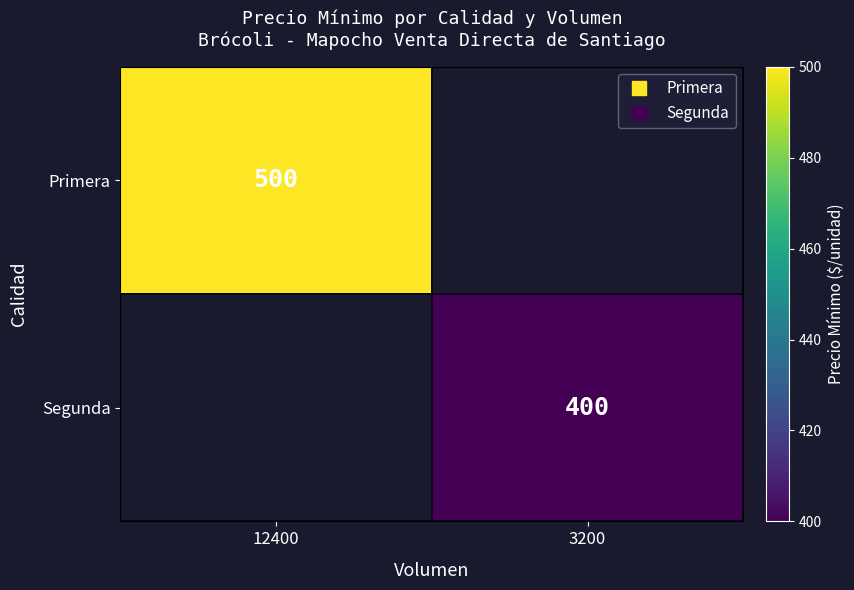

How many positive values does the Primera series have?

1